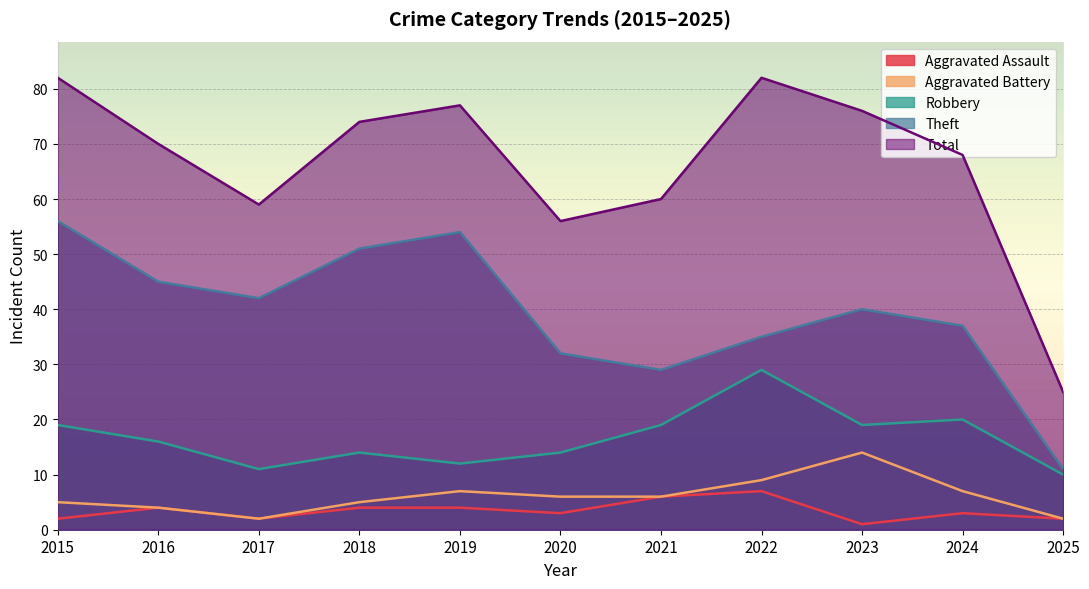

True or false: Theft and Robbery cross at least once.

False